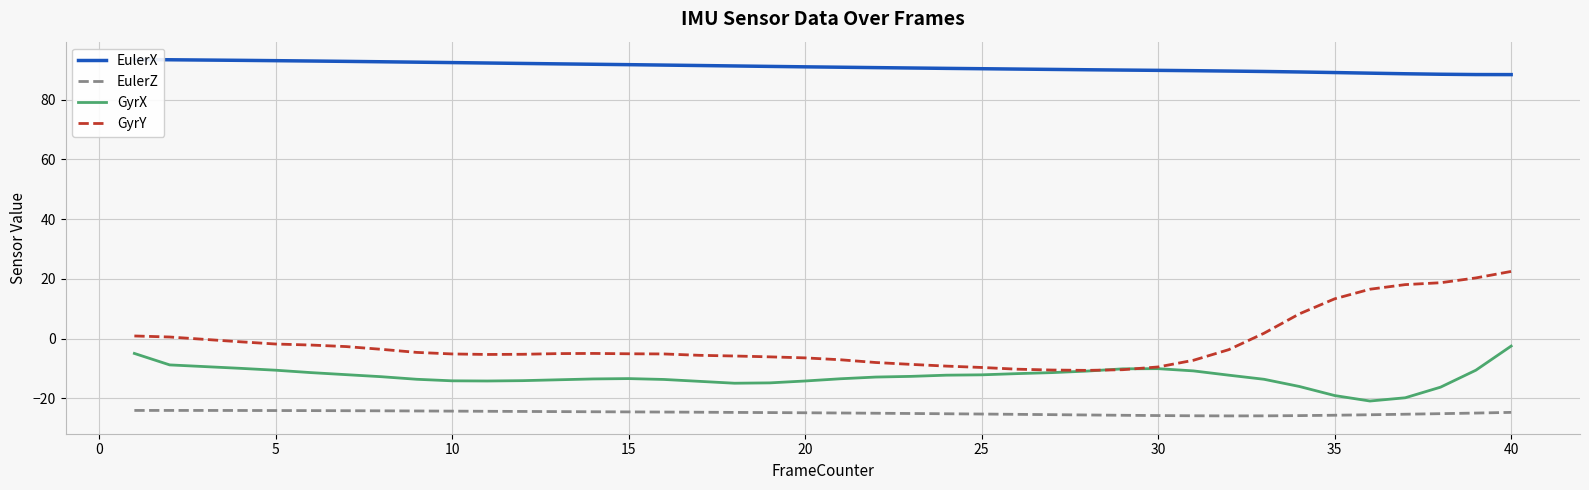

True or false: EulerZ and GyrY intersect in this chart.

False